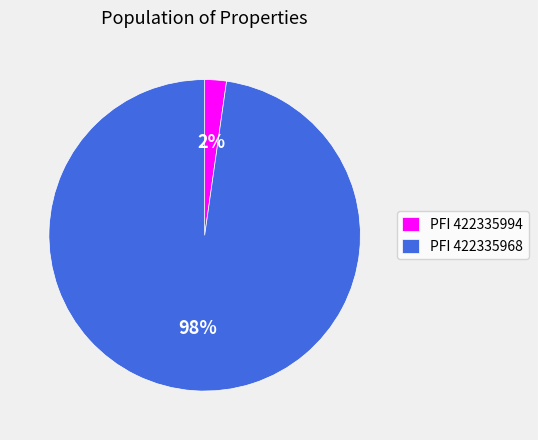

Count the number of slices in the pie.

2